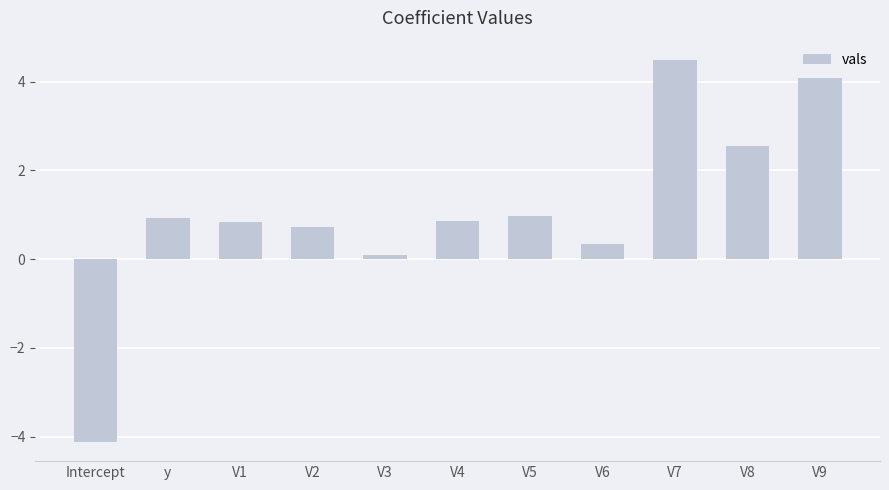

At which label does the data first exceed 0?

y